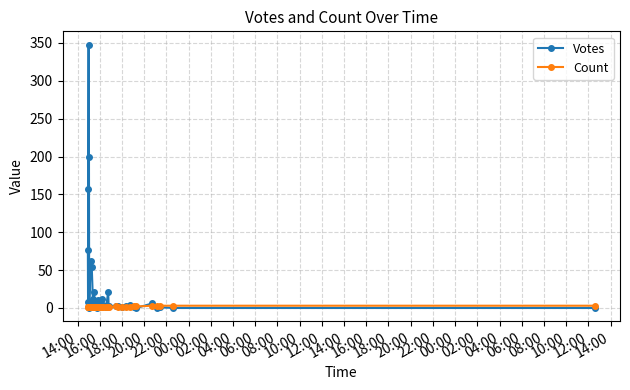

After their last crossing, which series has the higher values: Count or Votes?

Count